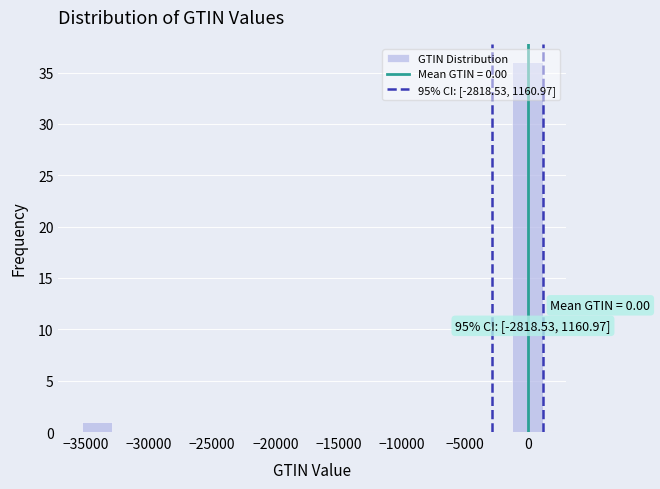

Over which range of the x-axis is the bar tallest?

-1500 to 1000